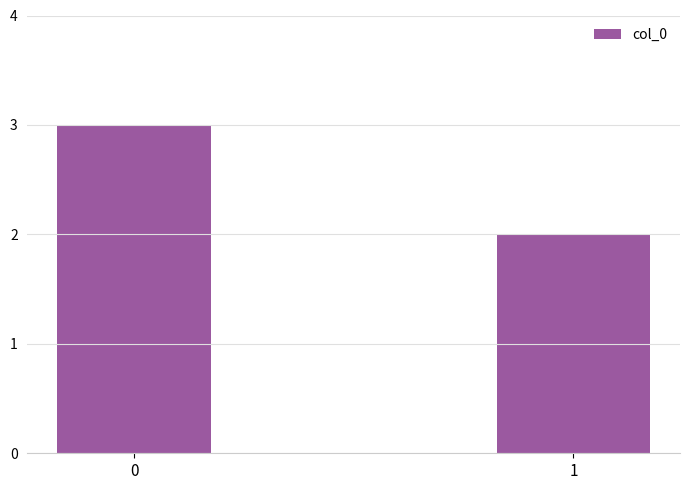

Reading left to right, list all the values displayed in this chart.

3	2